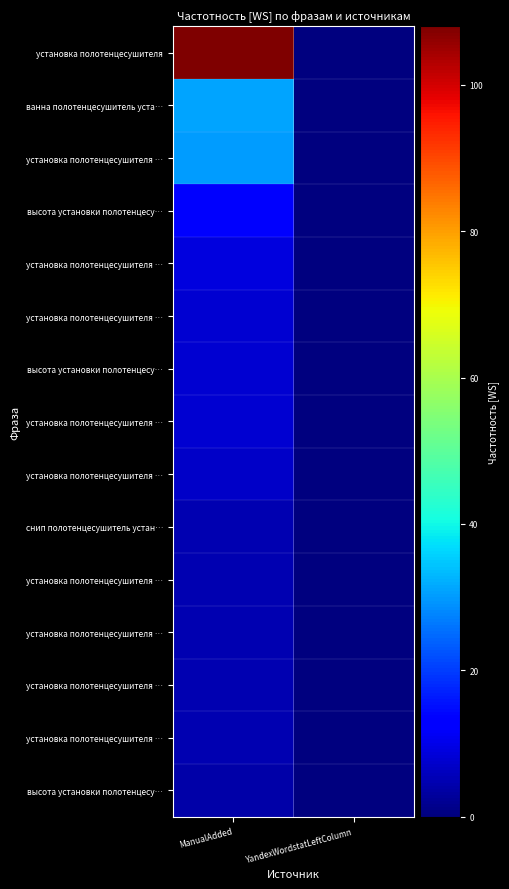

How many series are shown in this chart?

15